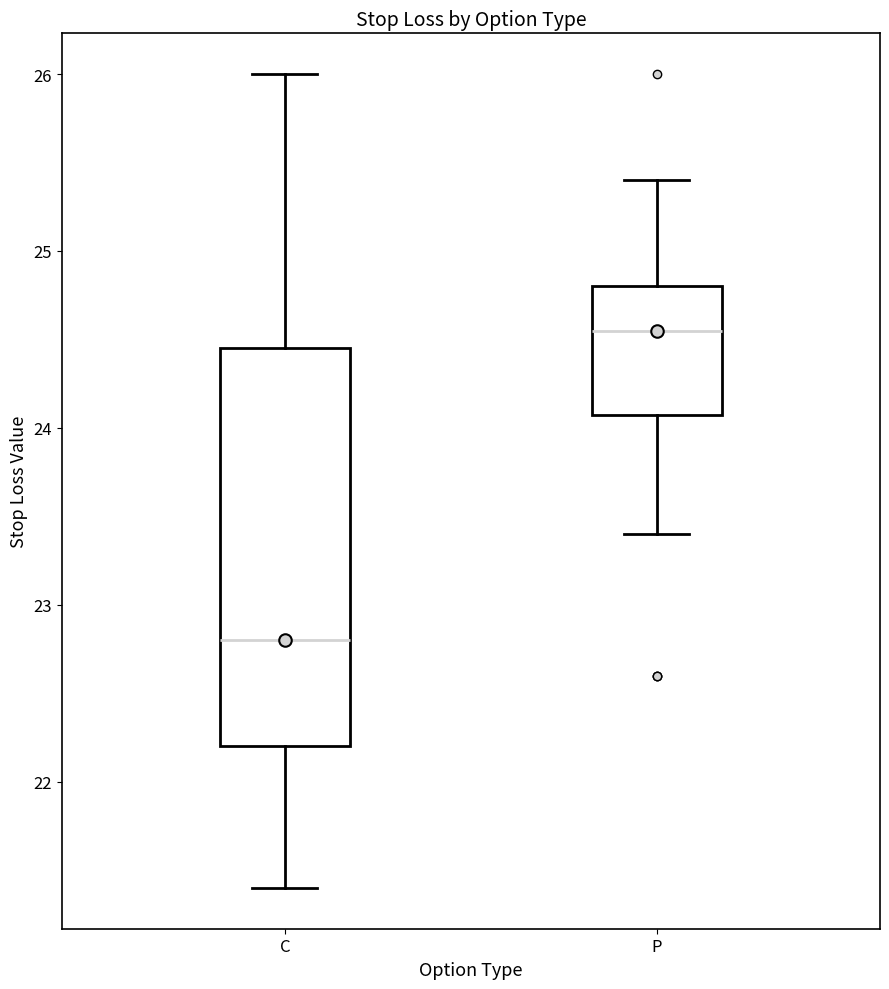

Reading left to right, transcribe this box plot: for each box, give where its median line is, the range the box spans, and where its two whiskers end, as read against the y-axis. The values are not printed on the chart, so give them approximately, as read against the axis.

C: median 22.8, box 22.2 to 24.5, whiskers 21.4 to 26.0
P: median 24.6, box 24.1 to 24.8, whiskers 23.4 to 25.4